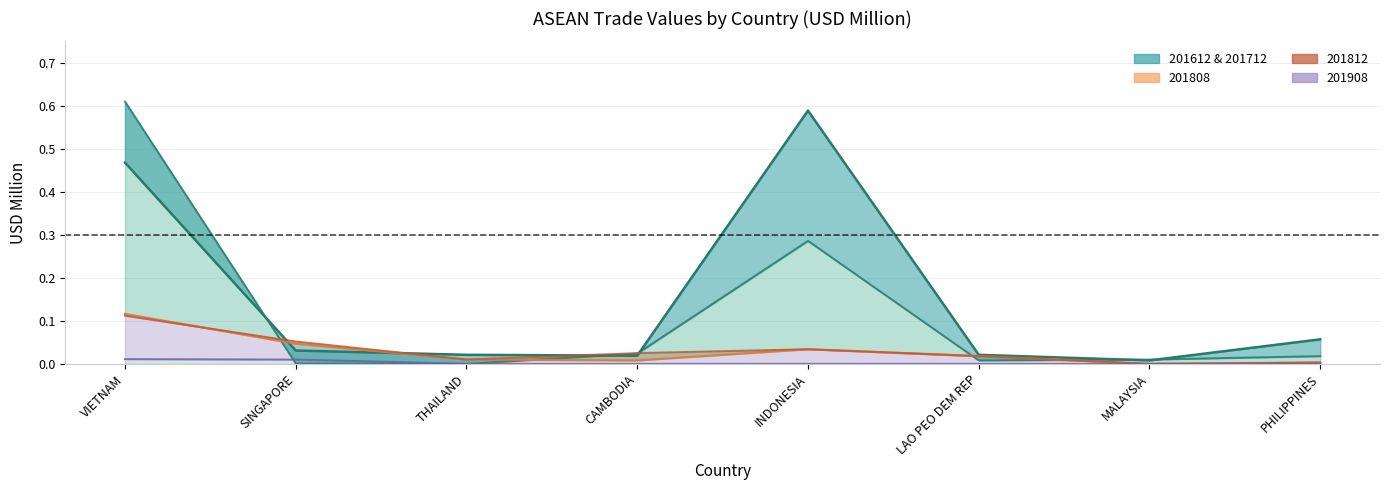

What are all the series names shown in the legend?

201612, 201712, 201808, 201812, 201908